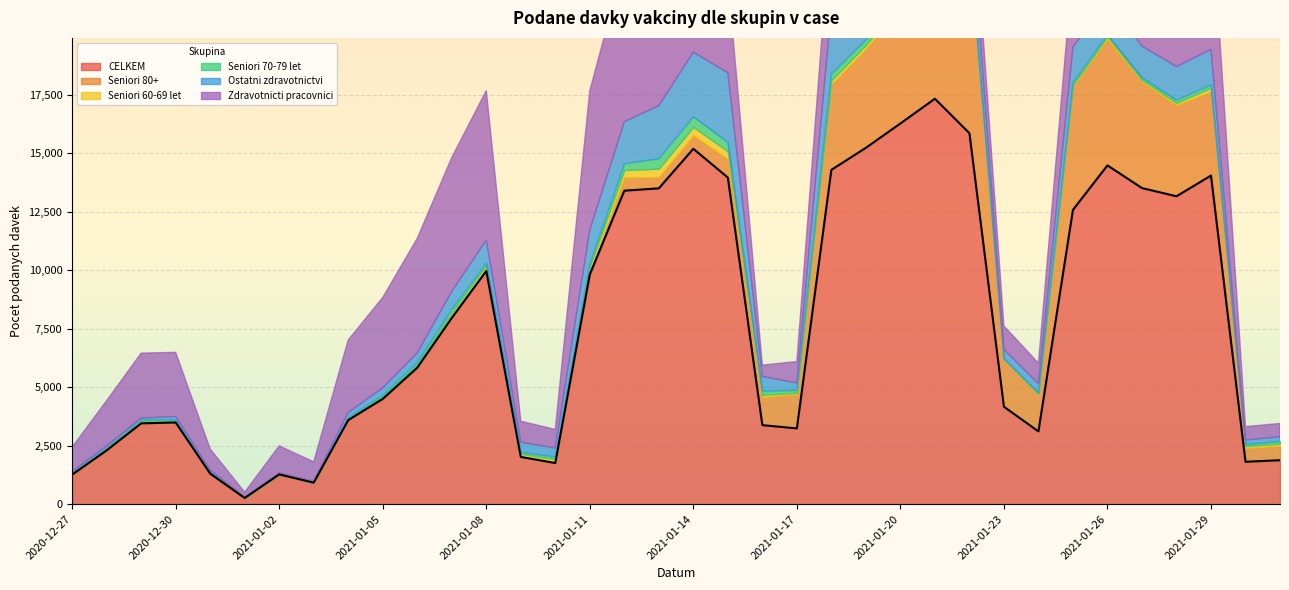

Read the CELKEM value at 2021-01-28, to the nearest 100.

13200